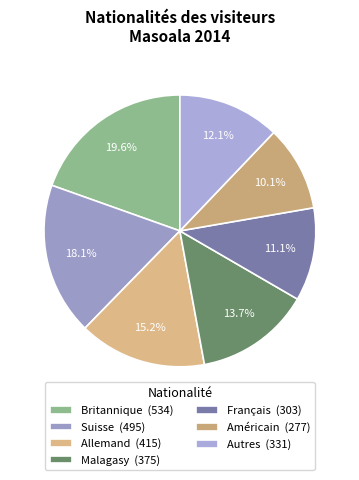

How many slices are in this pie chart?

7